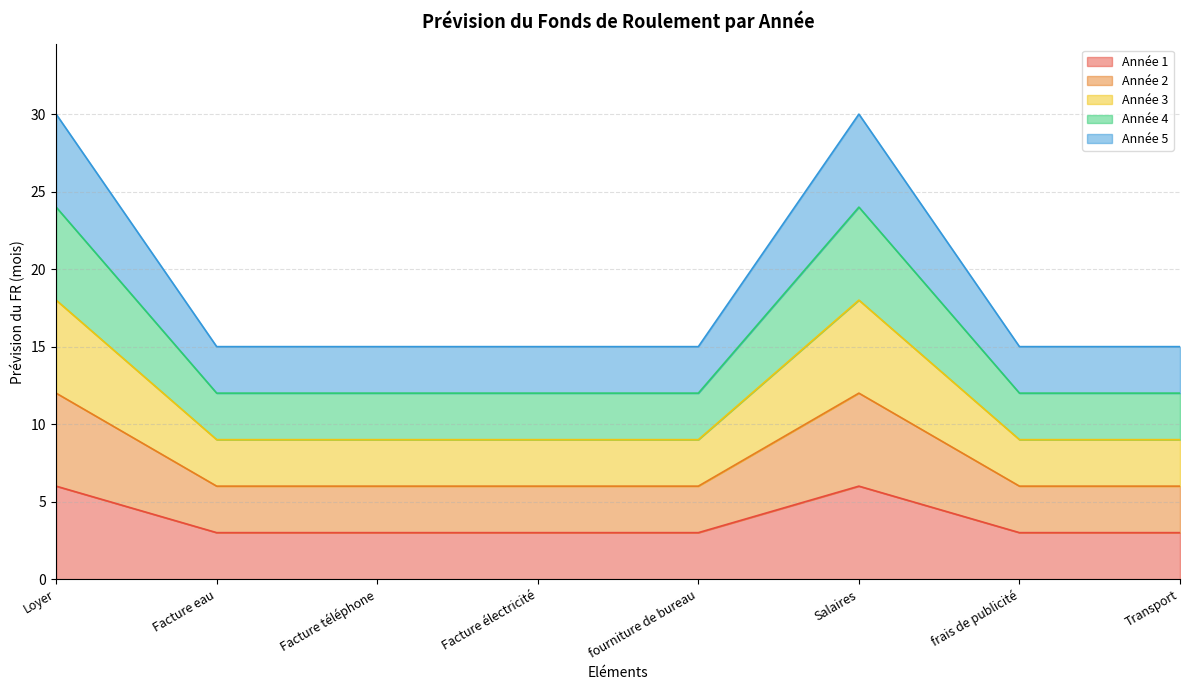

What is the greatest value displayed?

30